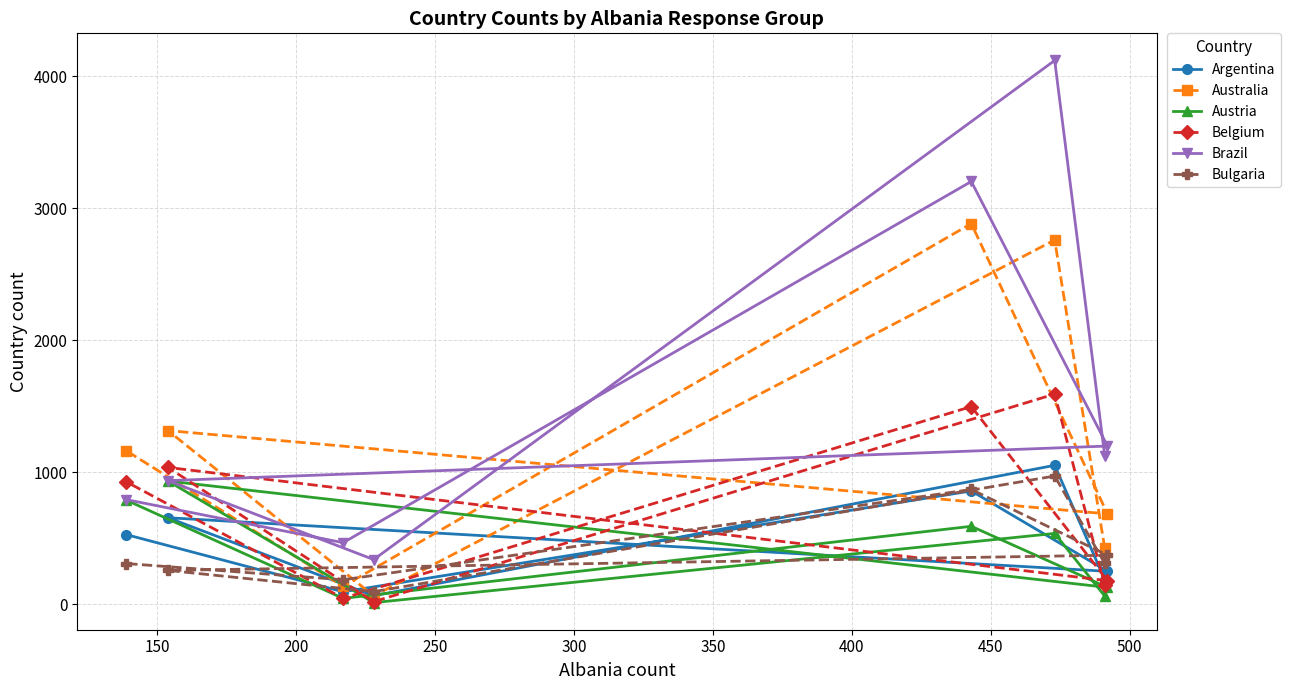

Which series has the largest total across all categories?

Brazil